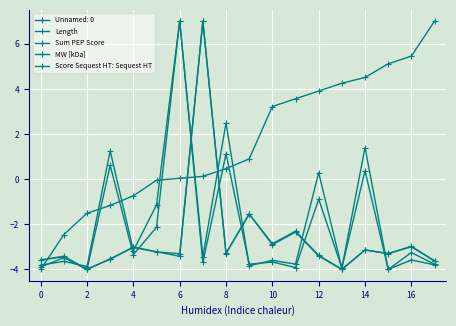

Does the chart display data point markers on the line(s)?

Yes